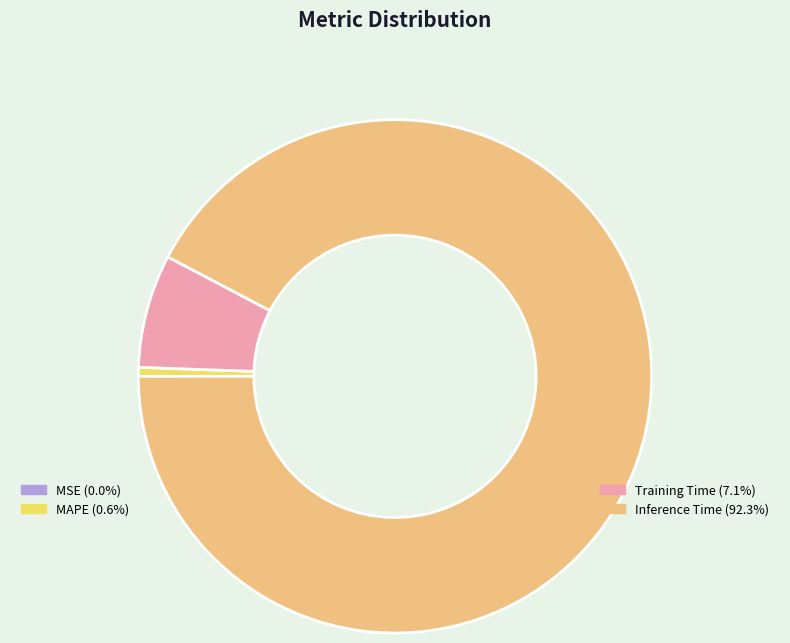

Is there a majority slice in this chart?

Yes